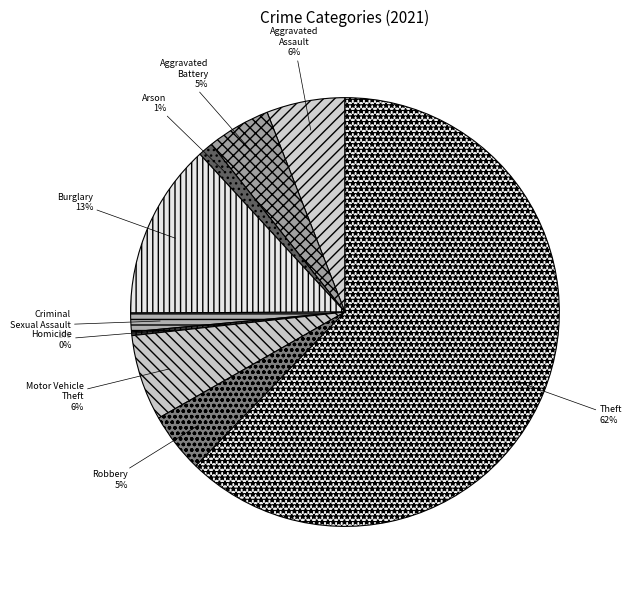

To the nearest percent, what portion does Robbery represent?

5%